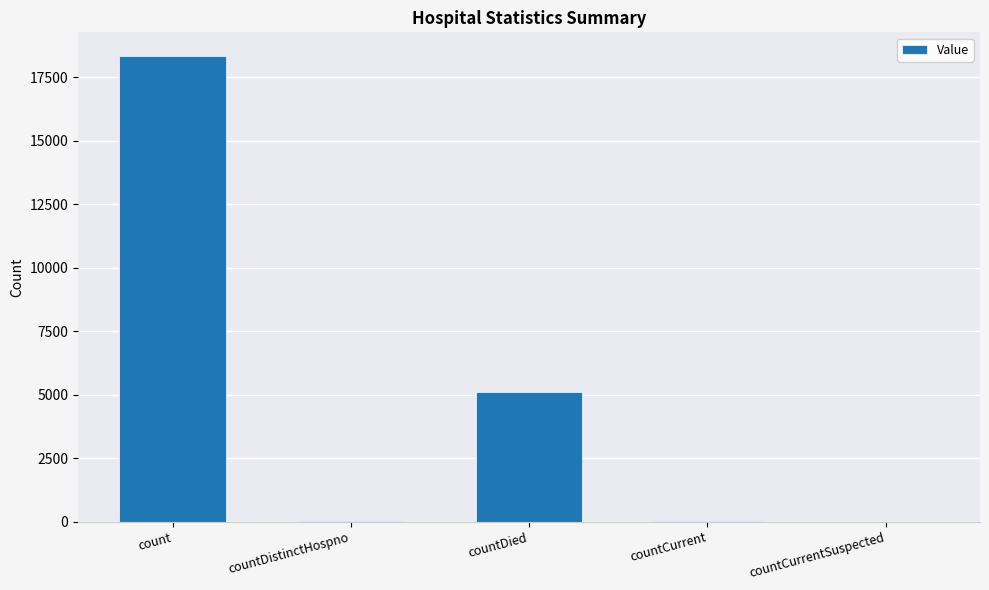

Which label corresponds to the largest value in the chart?

count